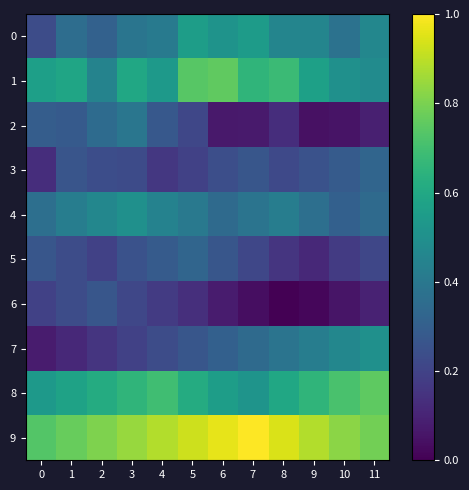

Rank the series at 3 from highest to lowest value.

9, 8, 1, 4, 2, 0, 5, 3, 6, 7